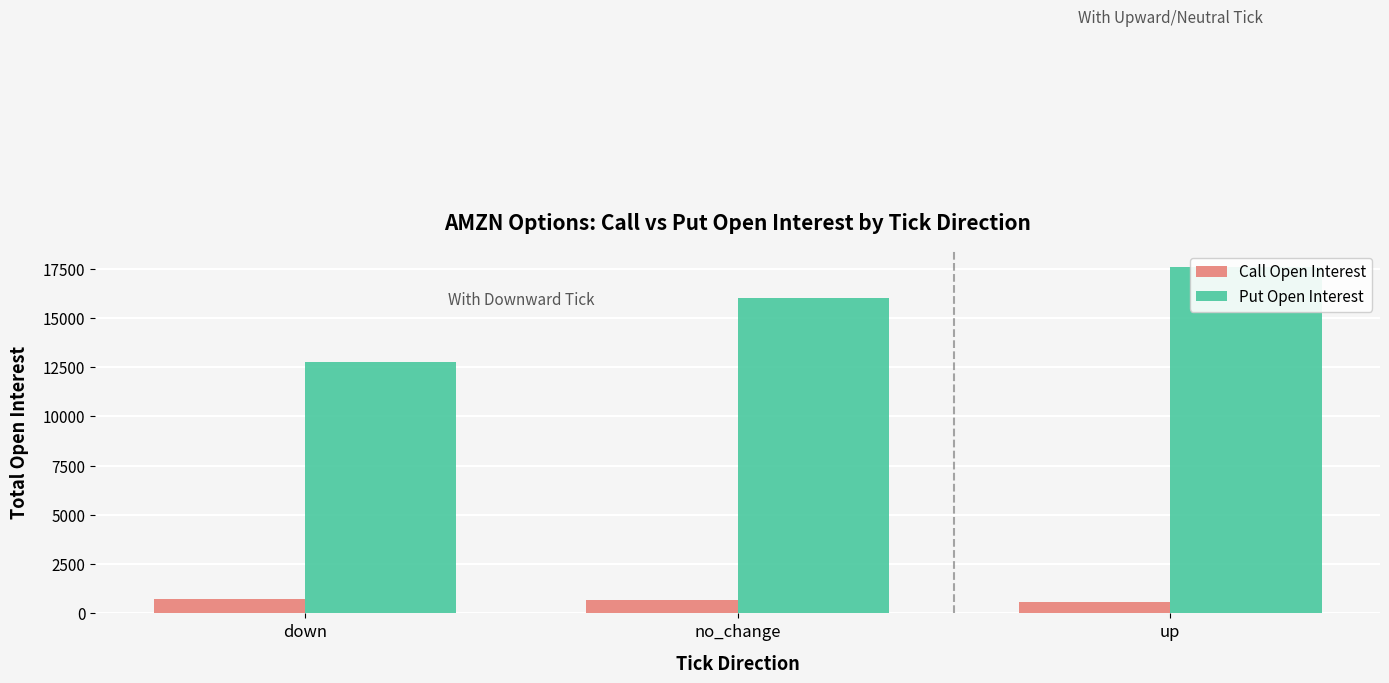

Are the bars grouped side by side (vs. stacked)?

Yes